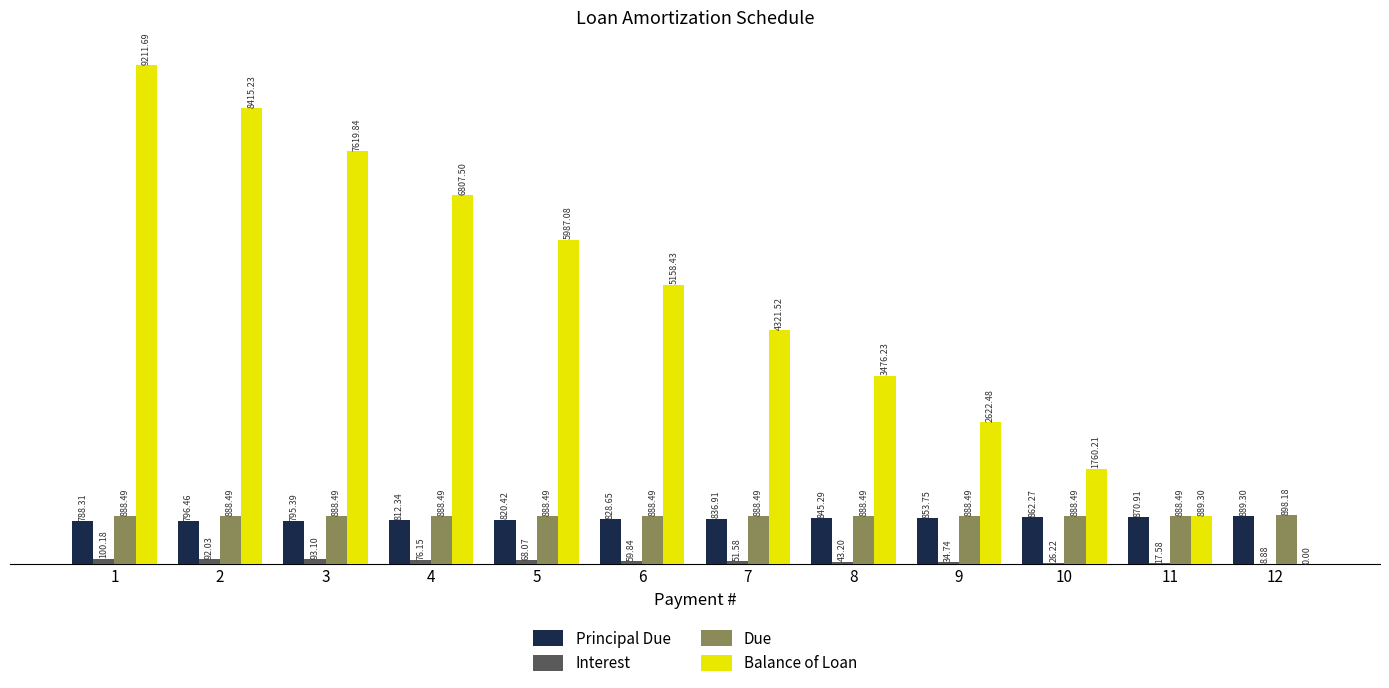

Which series changed the most between 6 and 9?

Balance of Loan